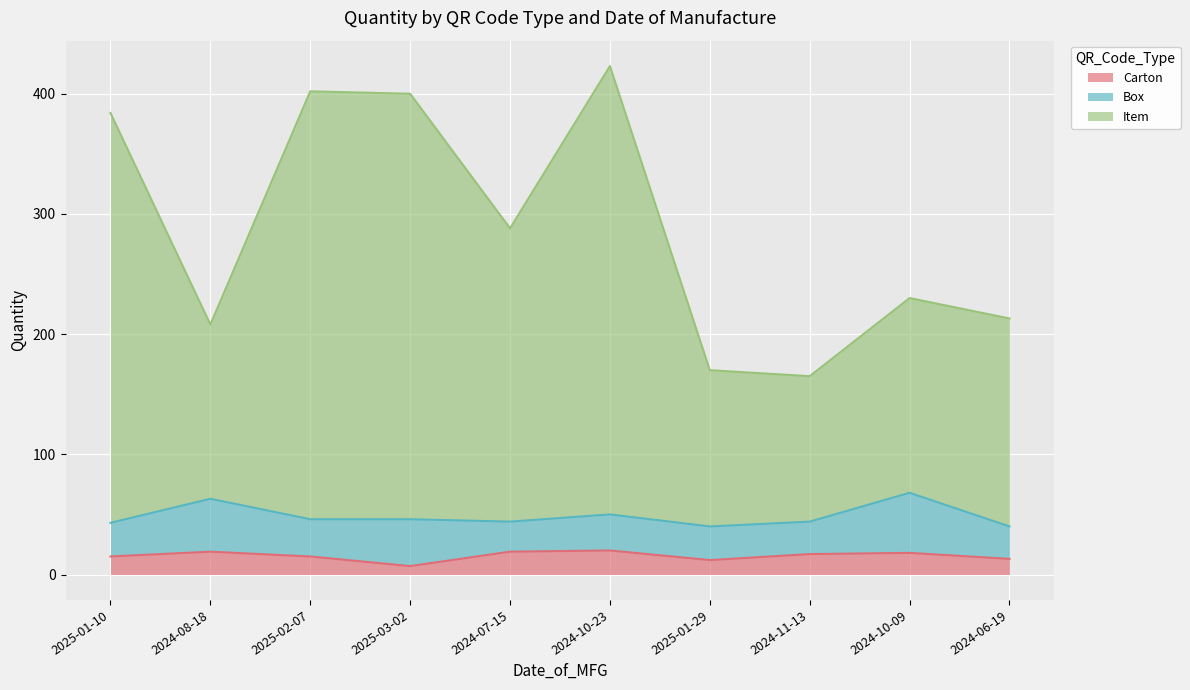

Is it true that Carton equals 13 at 2024-06-19?

True